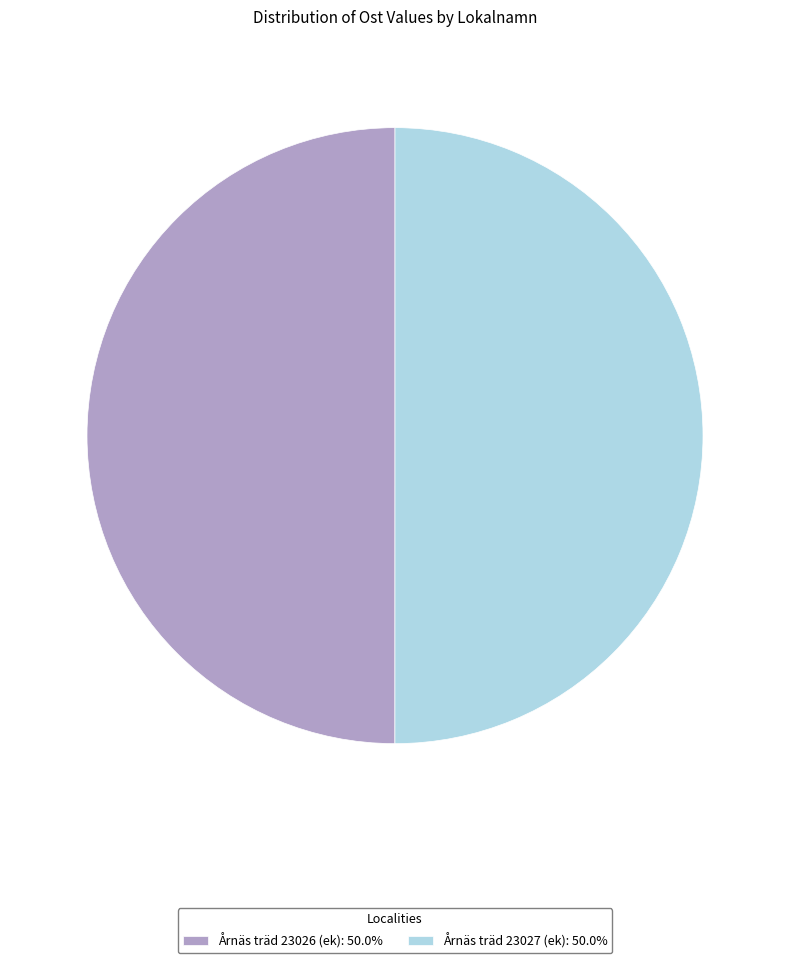

How many segments does this pie chart have?

2